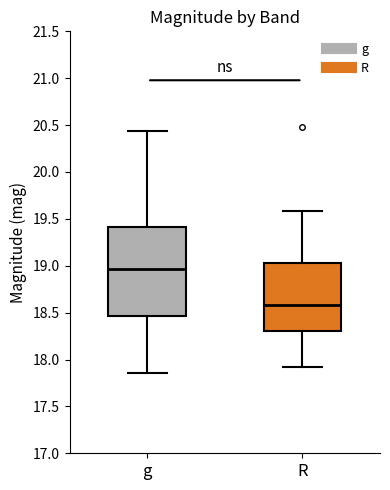

Reading left to right, read every box against the y-axis: the position of its median line, the range the box covers, and the ends of its whiskers. The values are not printed on the chart, so give them approximately, as read against the axis.

g: median 18.95, box 18.45 to 19.40, whiskers 17.85 to 20.45
R: median 18.60, box 18.30 to 19.05, whiskers 17.90 to 19.60